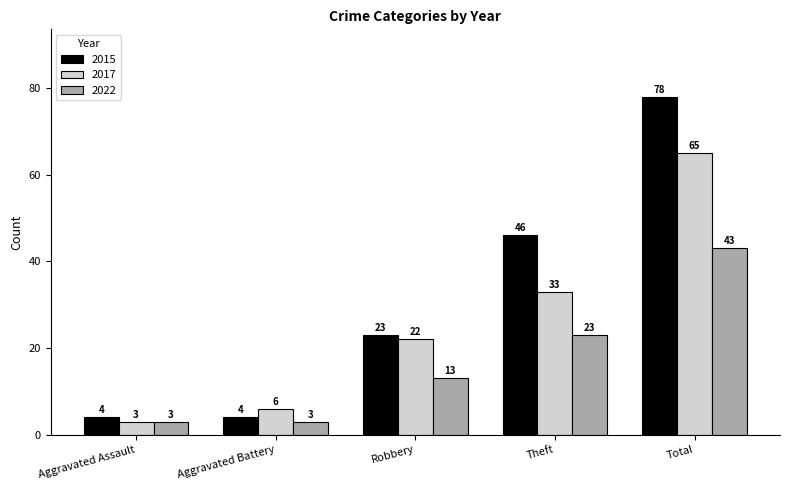

Rank the series at Theft from highest to lowest value.

2015, 2017, 2022